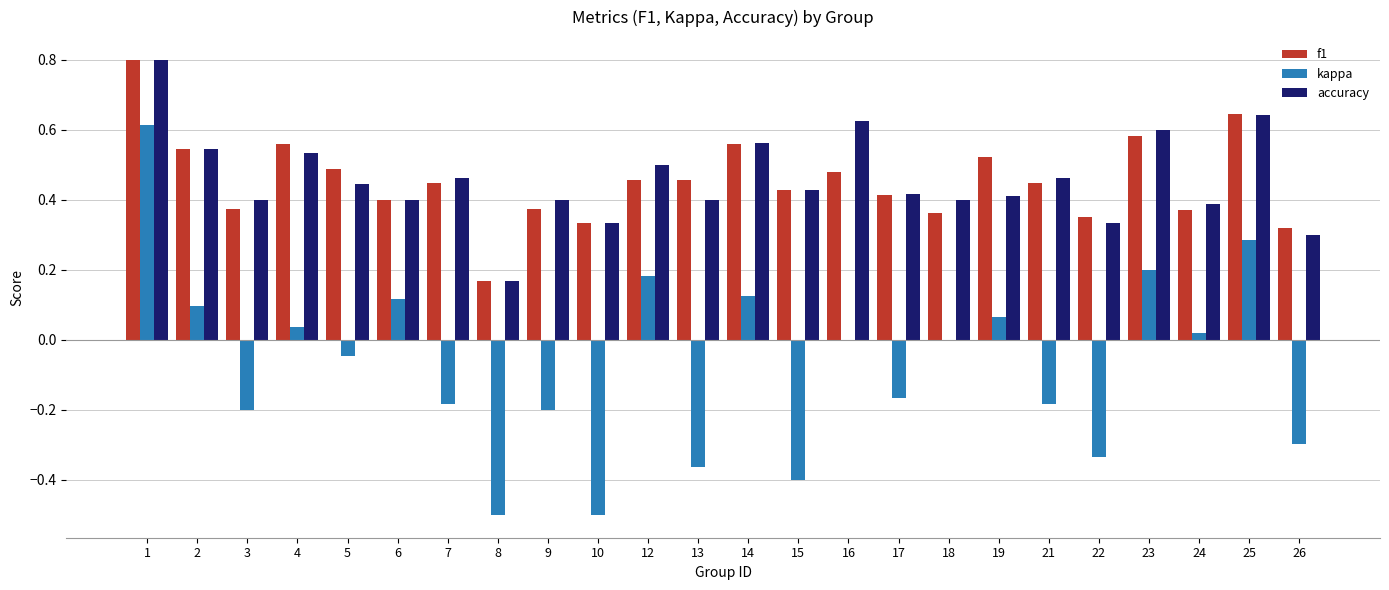

Between 8 and 16, which series saw the biggest shift?

kappa